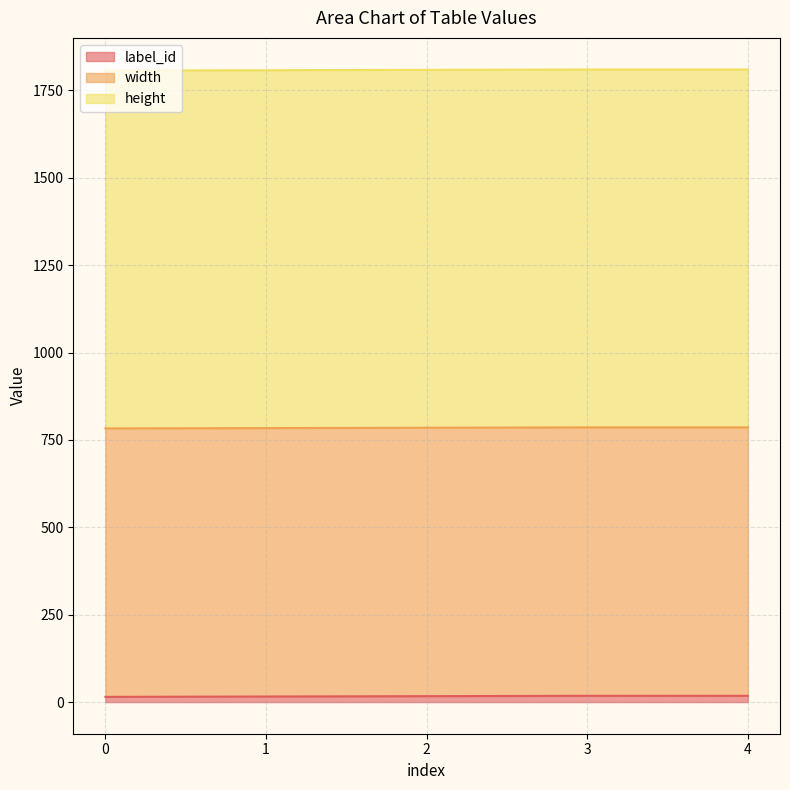

True or false: height and width intersect in this chart.

False